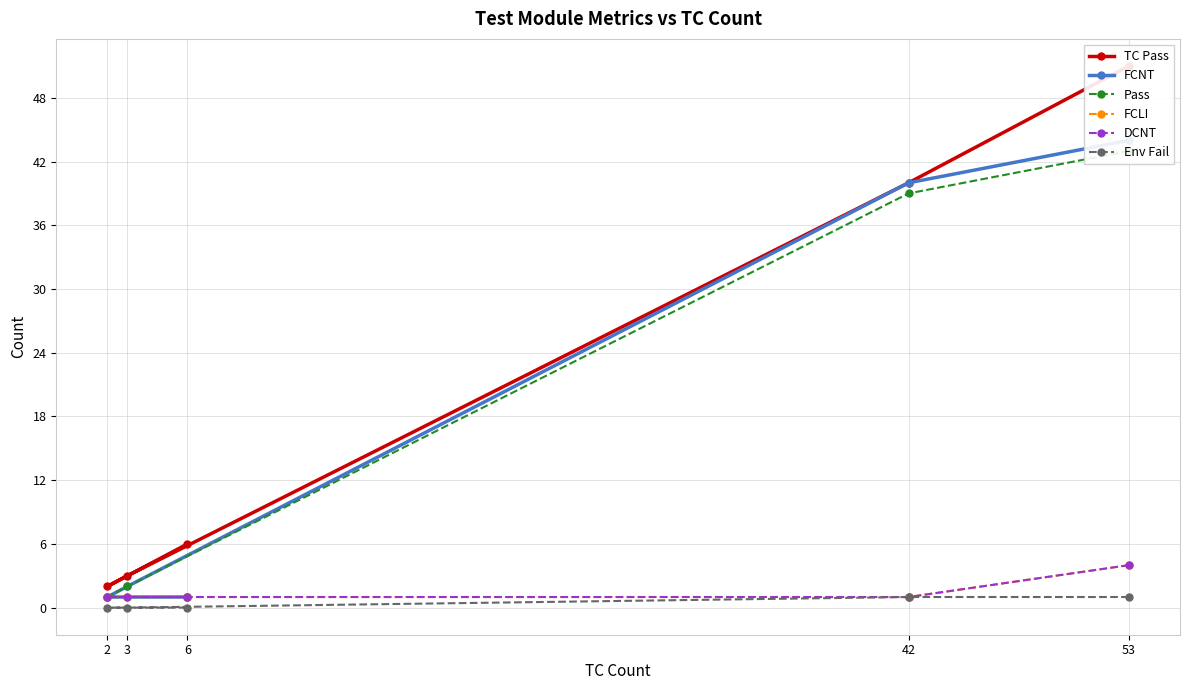

Is it true that DCNT equals 4 at 53?

True